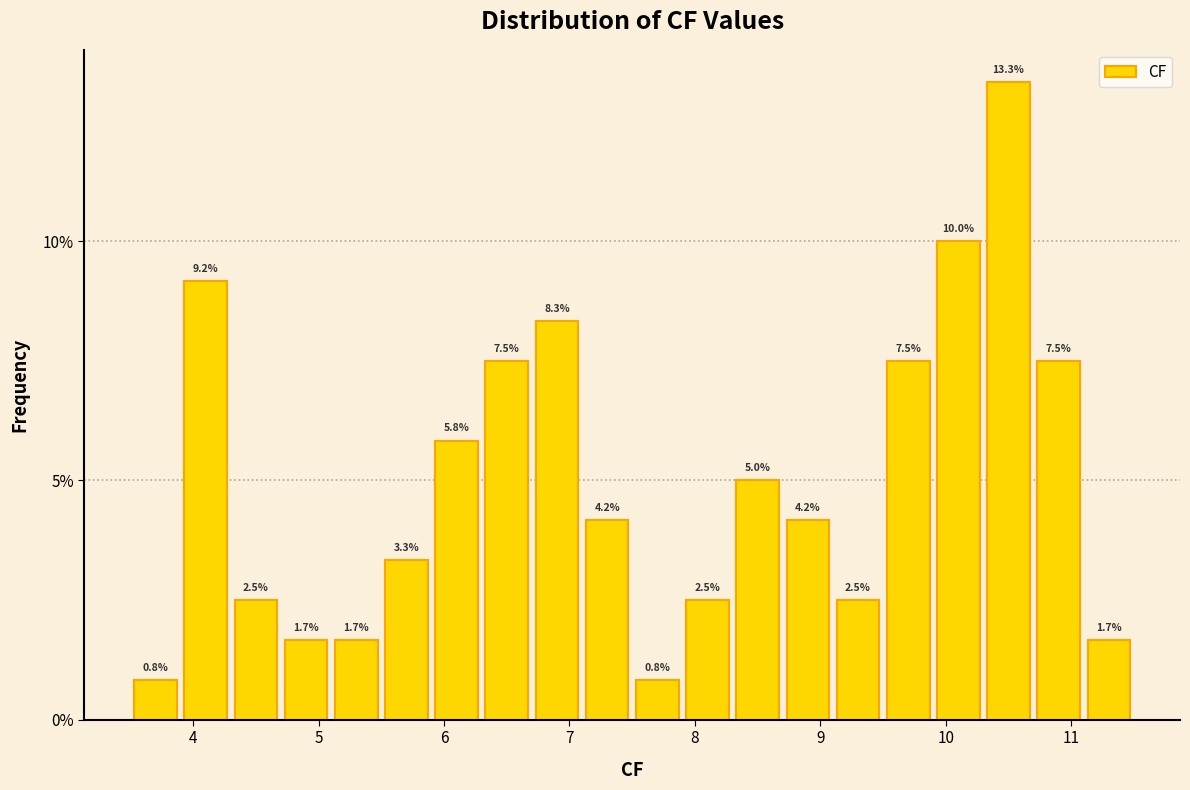

Reading left to right, list every bar in this chart as the range it spans on the x-axis followed by its height.

3.5 to 3.9: 0.8
3.9 to 4.3: 9.2
4.3 to 4.7: 2.5
4.7 to 5.1: 1.7
5.1 to 5.5: 1.7
5.5 to 5.9: 3.3
5.9 to 6.3: 5.8
6.3 to 6.7: 7.5
6.7 to 7.1: 8.3
7.1 to 7.5: 4.2
7.5 to 7.9: 0.8
7.9 to 8.3: 2.5
8.3 to 8.7: 5.0
8.7 to 9.1: 4.2
9.1 to 9.5: 2.5
9.5 to 9.9: 7.5
9.9 to 10.3: 10.0
10.3 to 10.7: 13.3
10.7 to 11.1: 7.5
11.1 to 11.5: 1.7